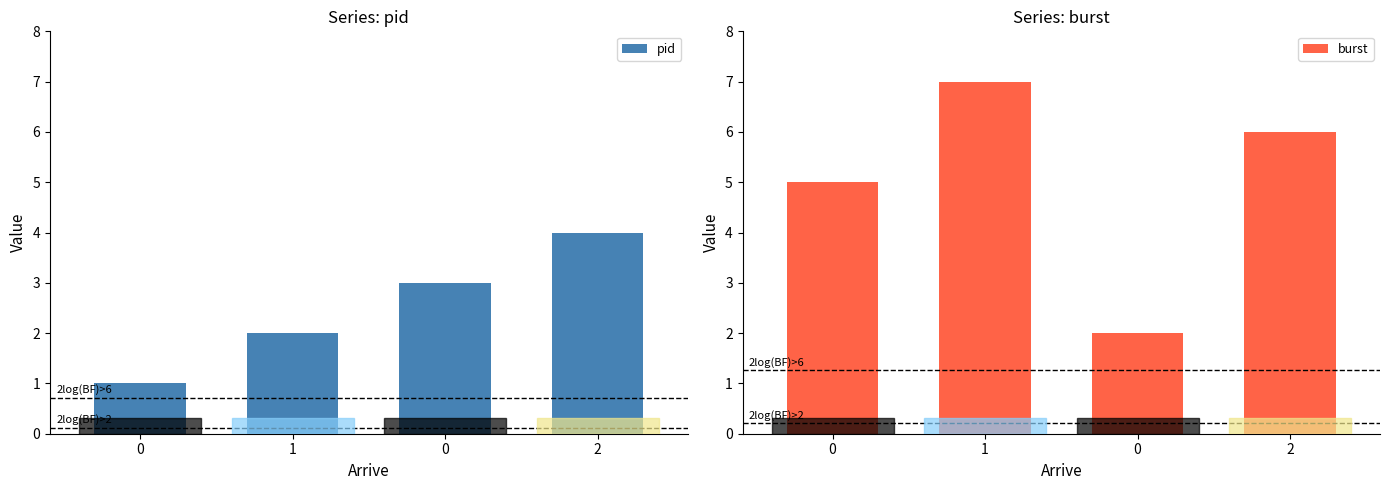

What are all the series names shown in the legend?

pid, burst